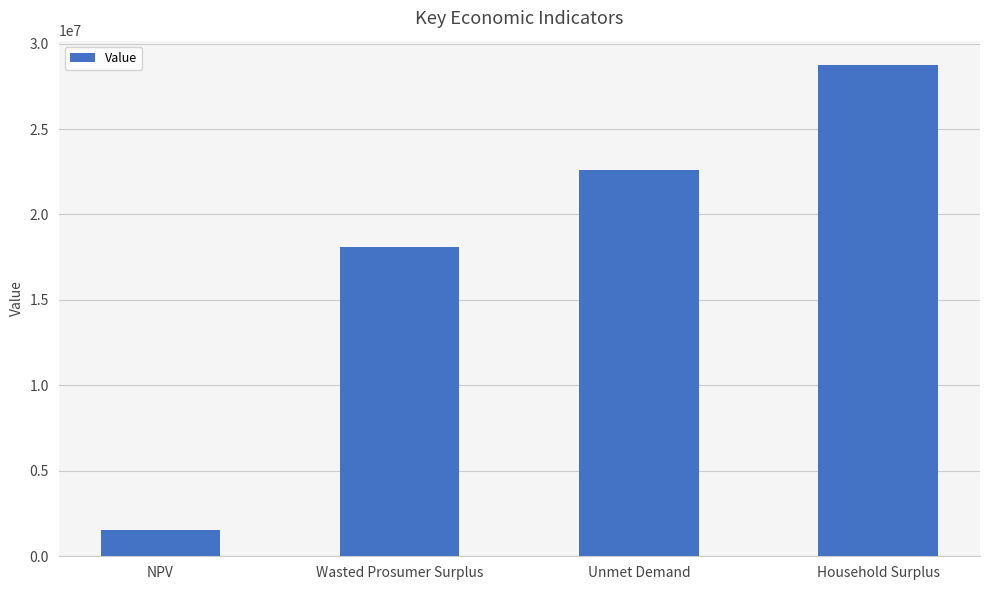

At which category does the chart reach its peak across all series?

Household Surplus